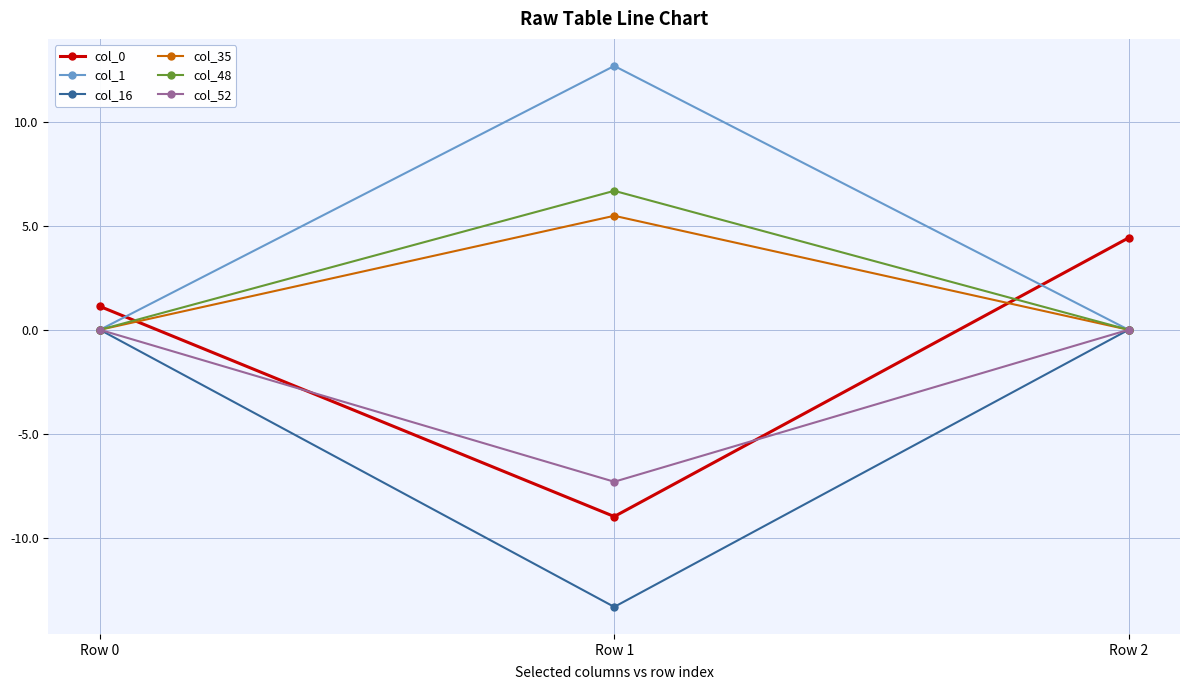

Count the number of categories in the chart.

3